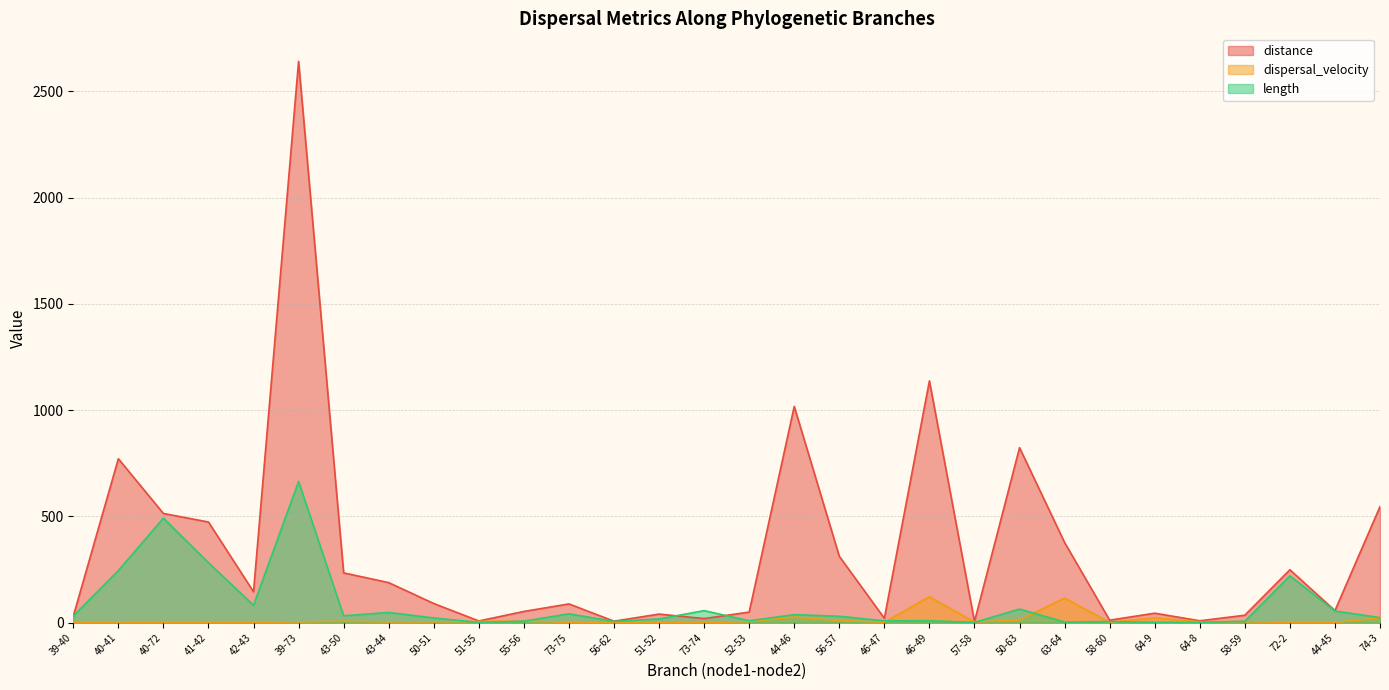

Read the length value at 72-2.

220.7